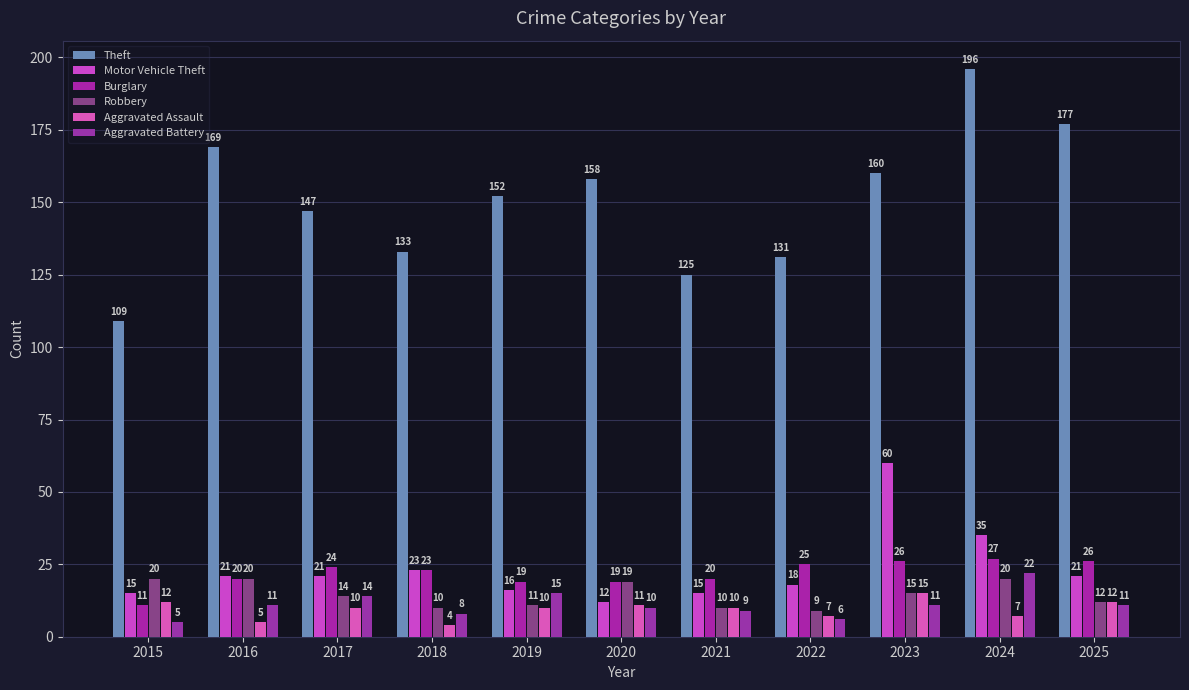

At 2022, list the series in order from smallest to largest.

Aggravated Battery, Aggravated Assault, Robbery, Motor Vehicle Theft, Burglary, Theft